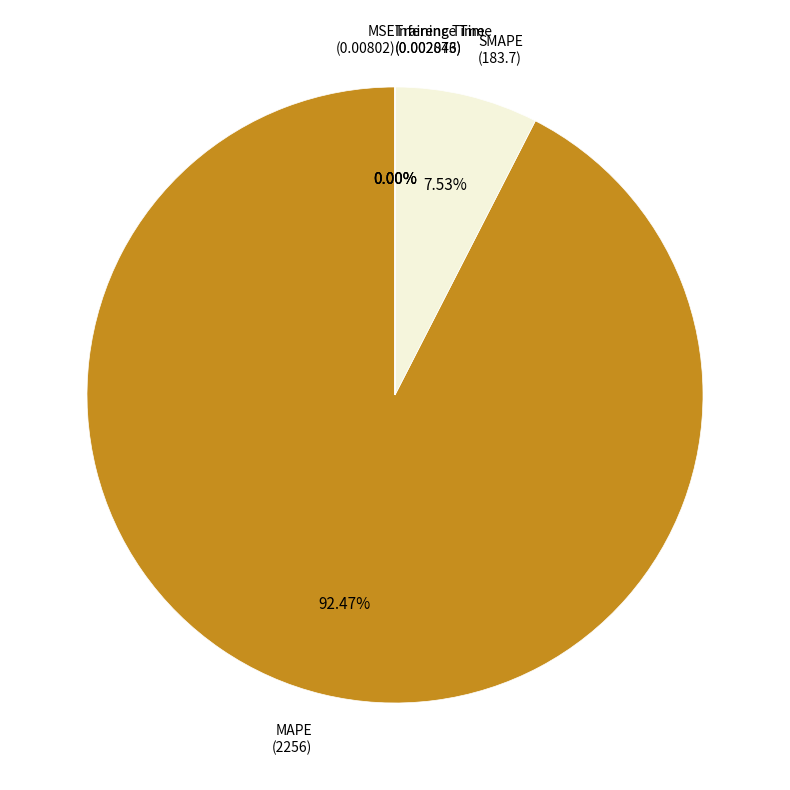

Is MAPE (2256) the majority of the pie?

Yes